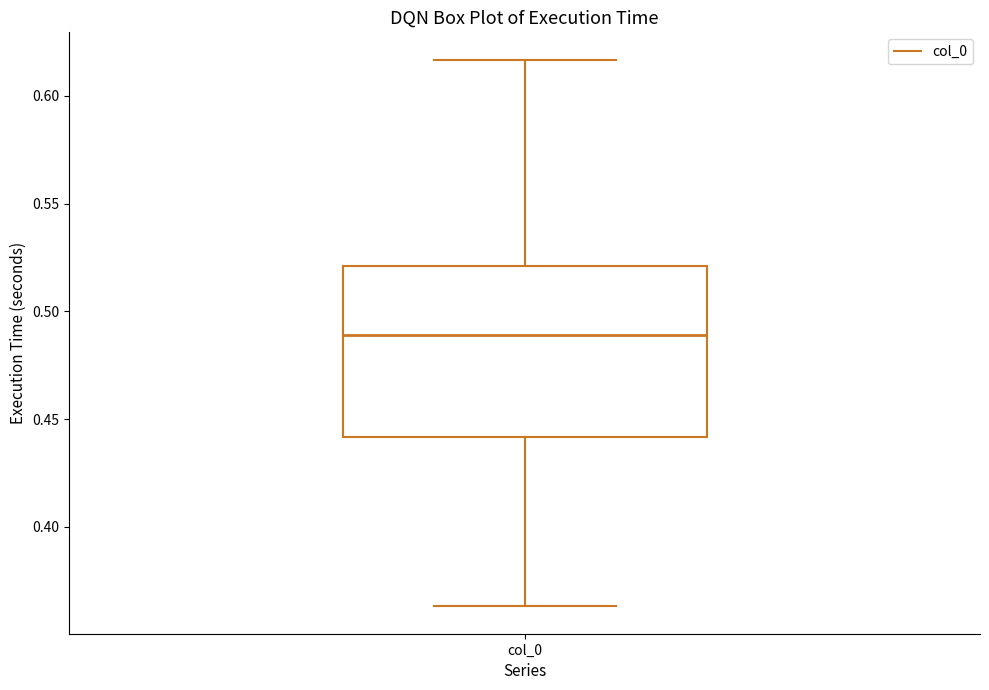

Read this box plot against the y-axis: the position of the median line, the range covered by the box, and the ends of both whiskers. The values are not printed on the chart, so give them approximately, as read against the axis.

median 0.490, box 0.440 to 0.520, whiskers 0.365 to 0.615